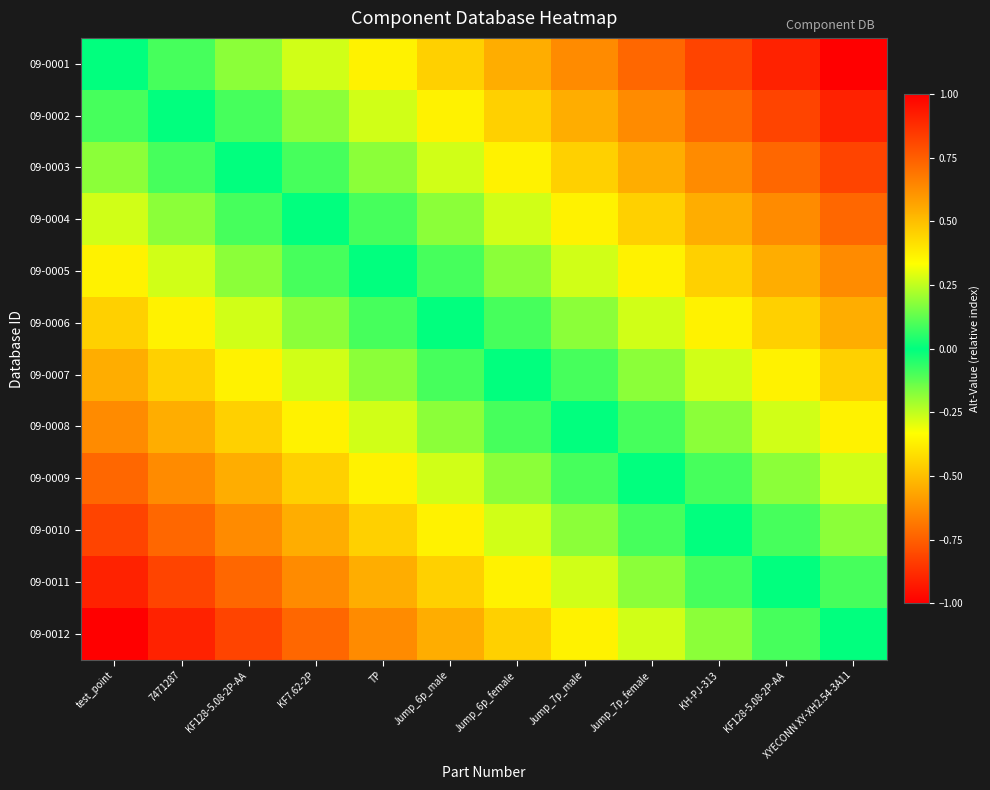

What is the total value across all series at Jump_7p_male?

1.6